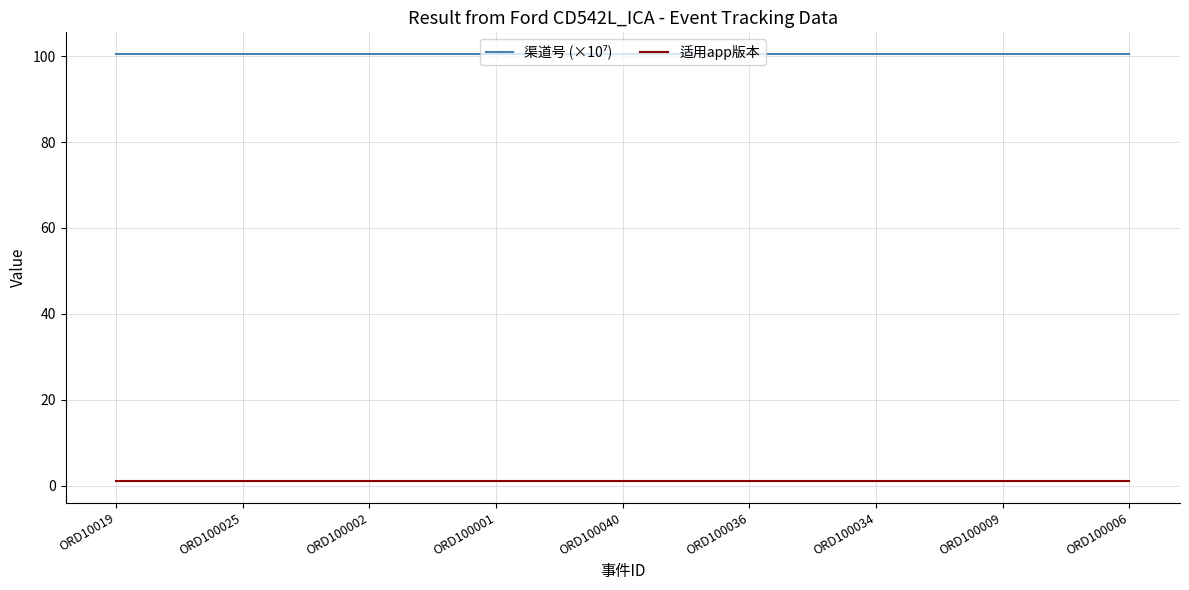

Is it true that 适用app版本 equals 1.0 at ORD100009?

True